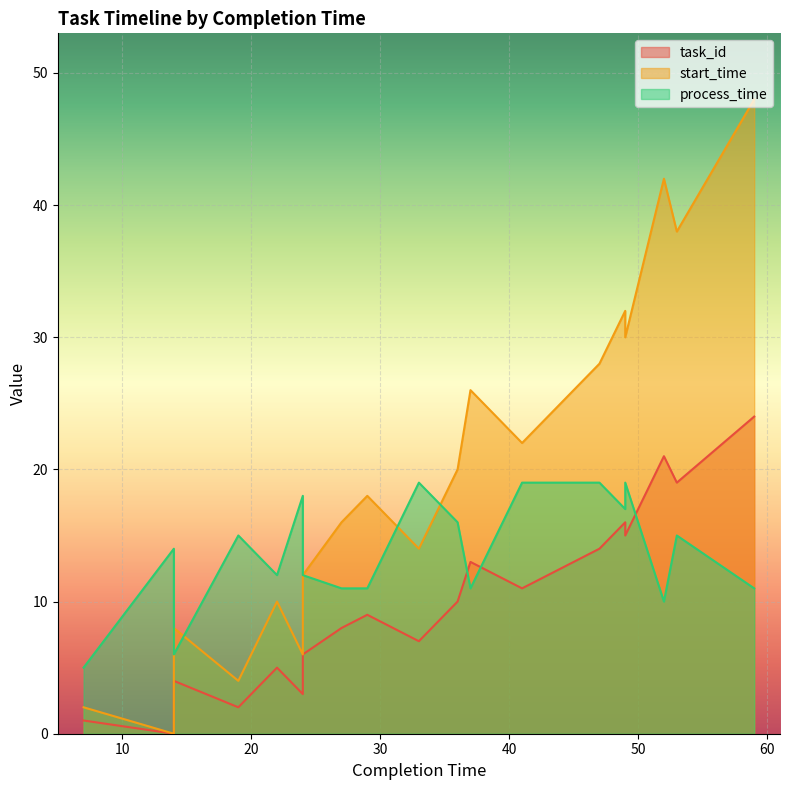

Which category has the lowest value across all series?

14